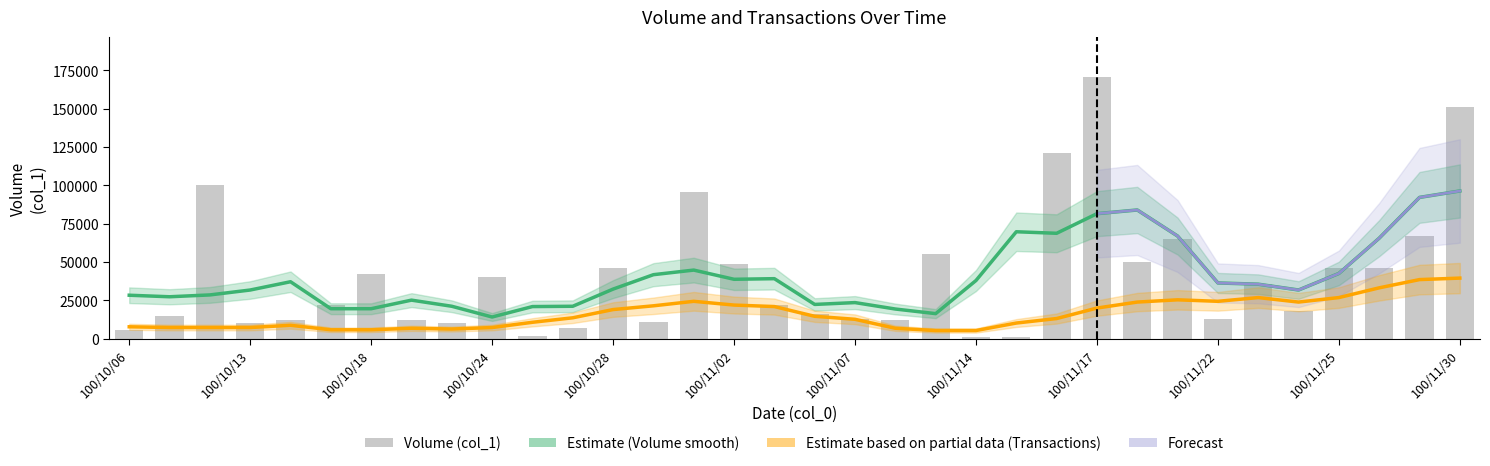

Which series has the largest total across all categories?

Volume (col_1)